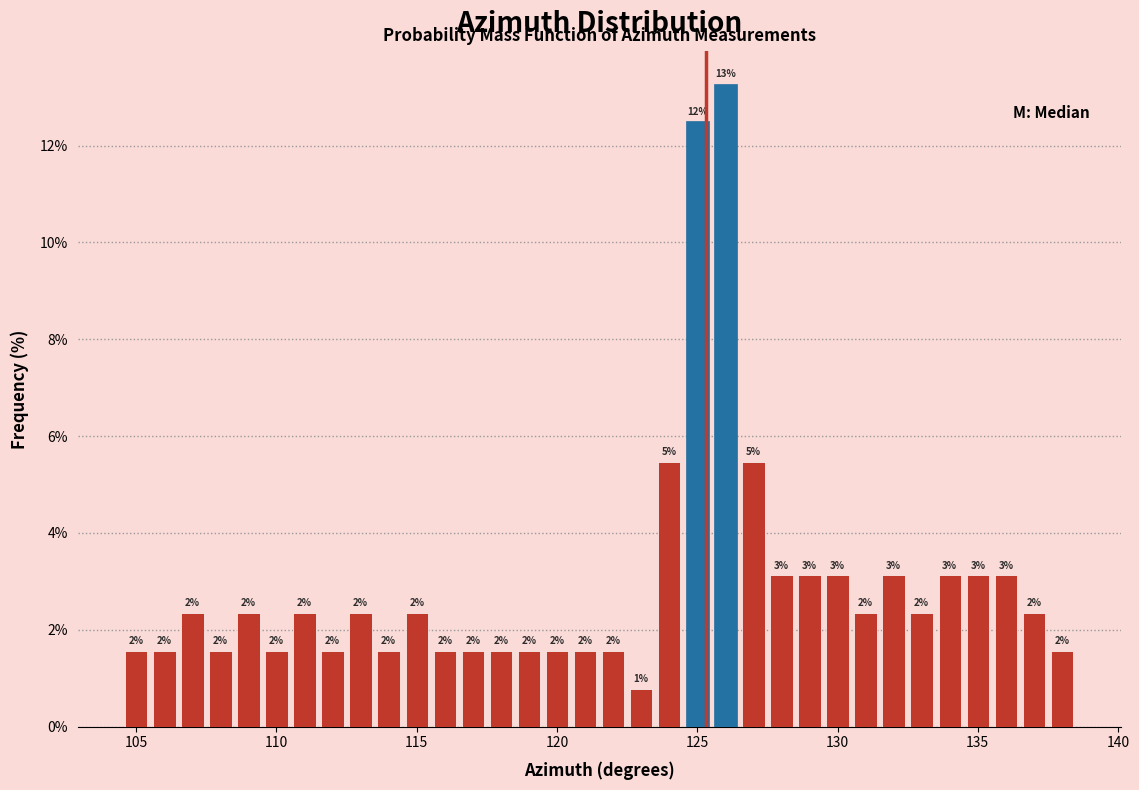

Read against the x-axis, roughly where is the centre of the tallest bar?

126.0